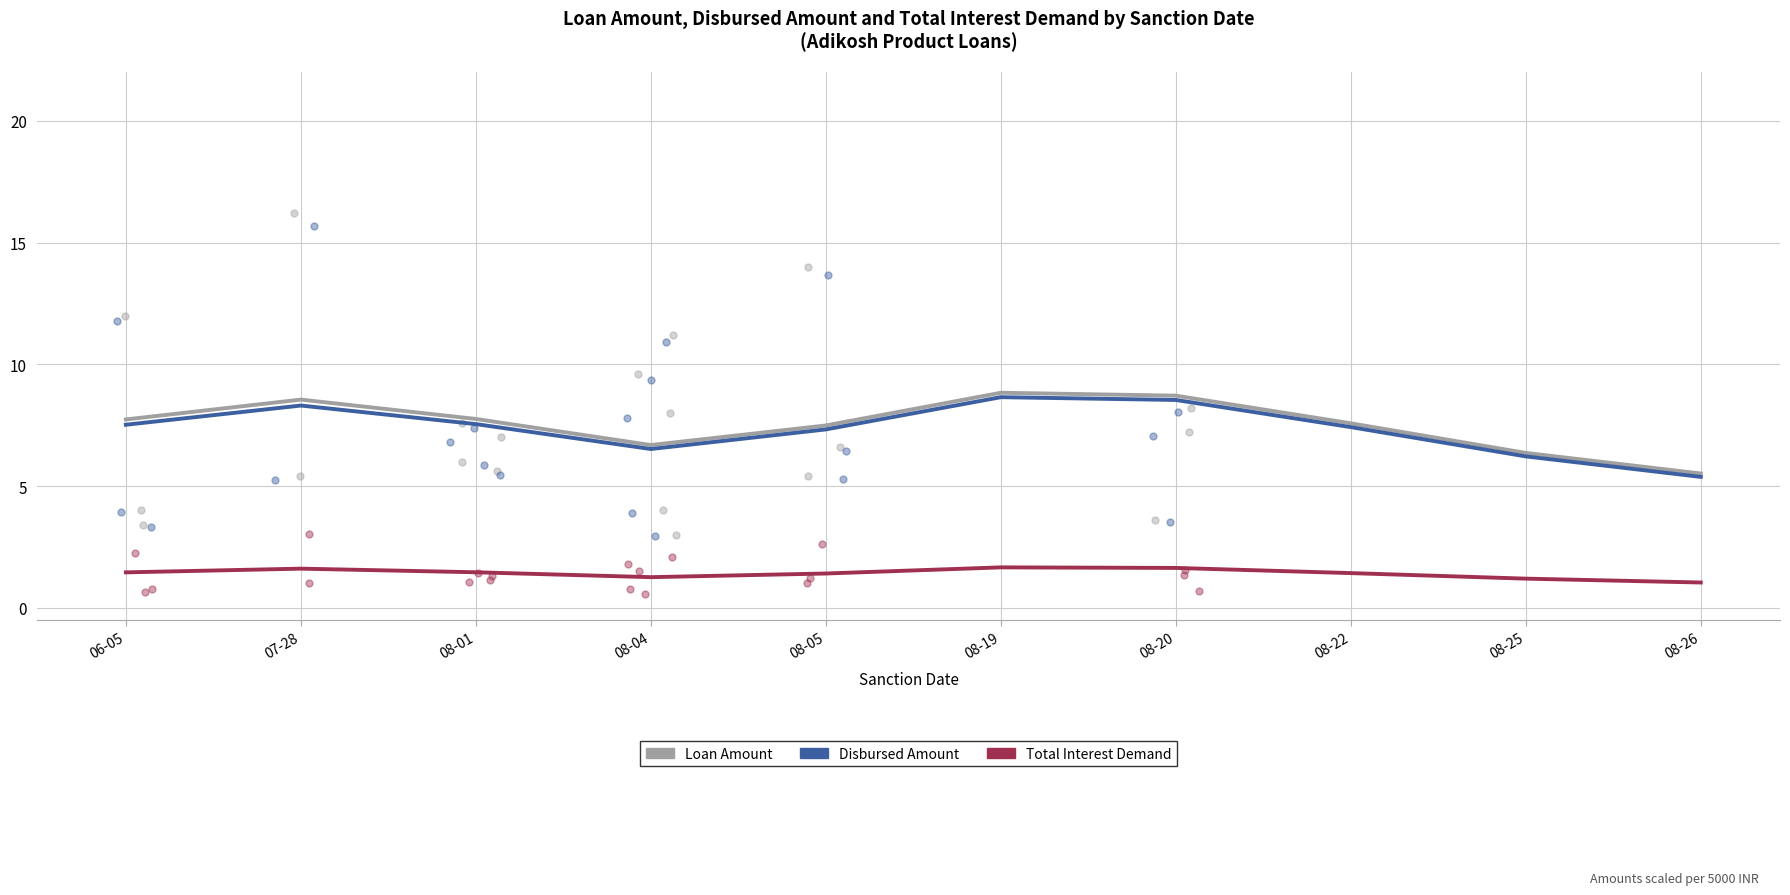

What is the total value across all series at 08-05?

16.2